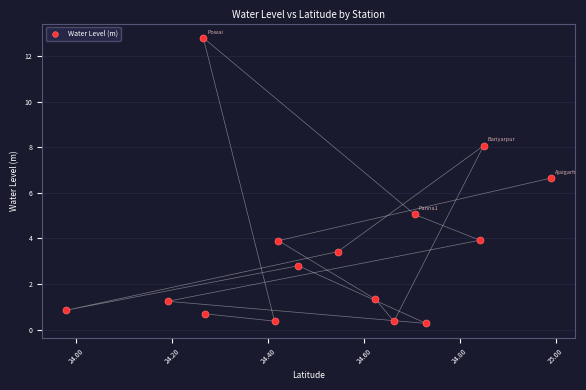

What is the range of Y values (max minus min)?

12.5